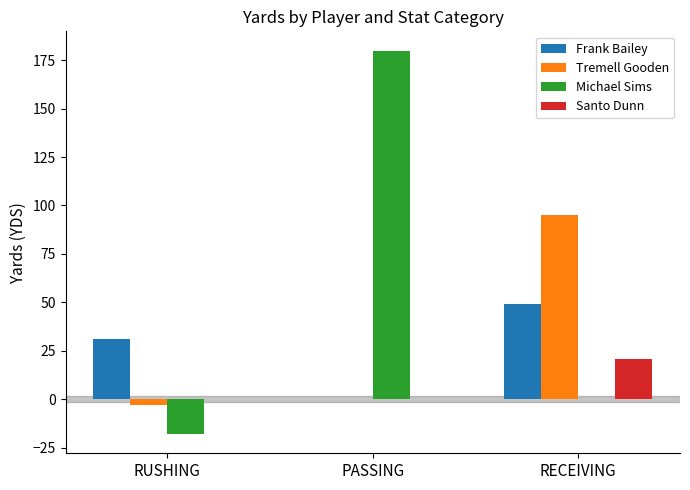

What is the sum of the Santo Dunn values at RECEIVING and PASSING?

21